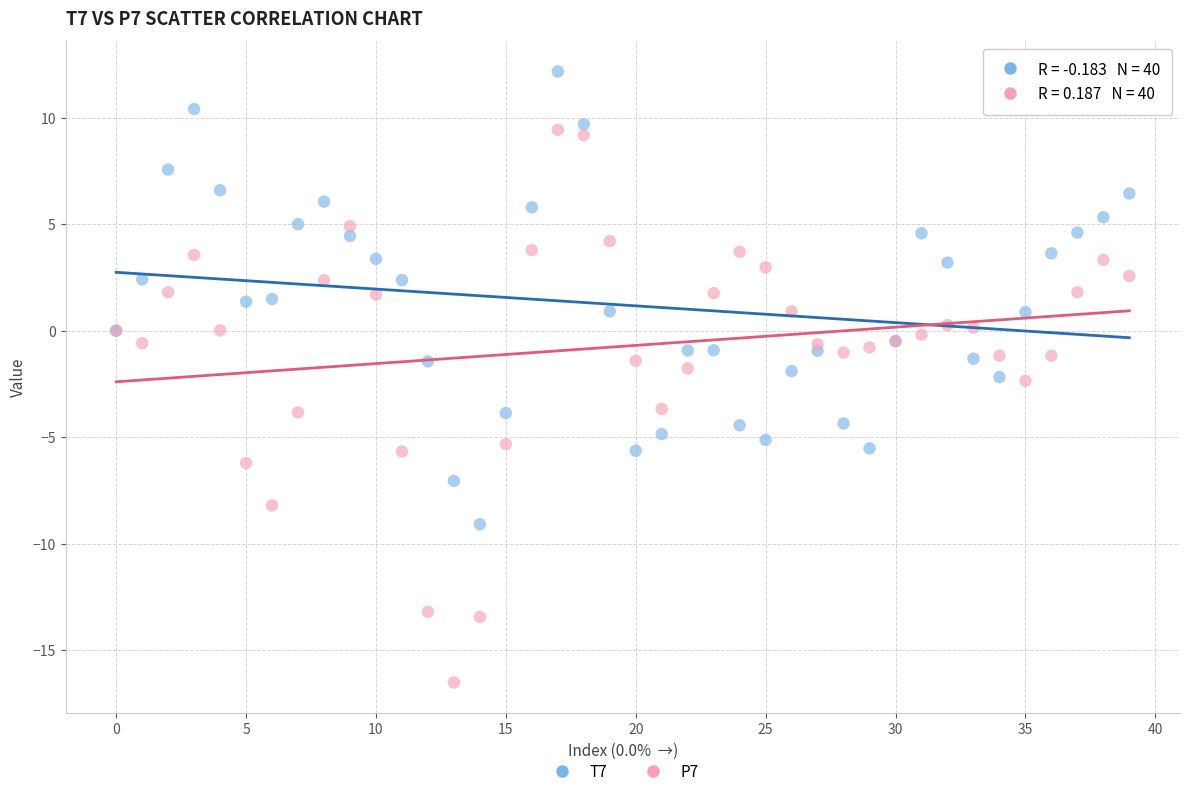

Which series has the largest Y range (max minus min)?

P7